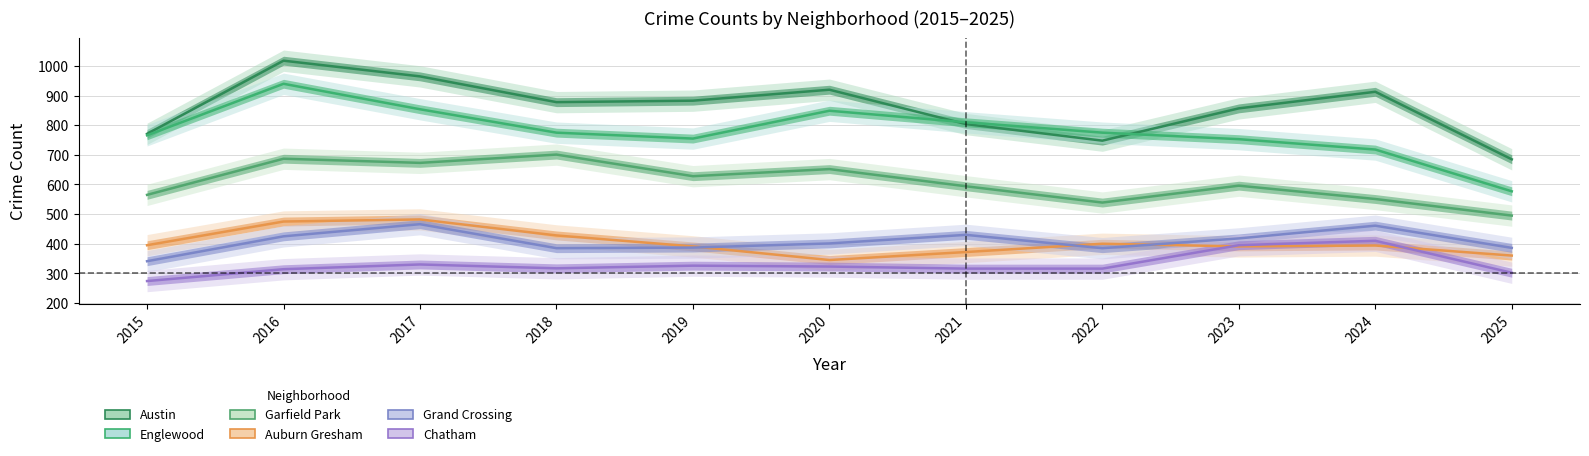

At which label is Chatham closest to 342?

2017